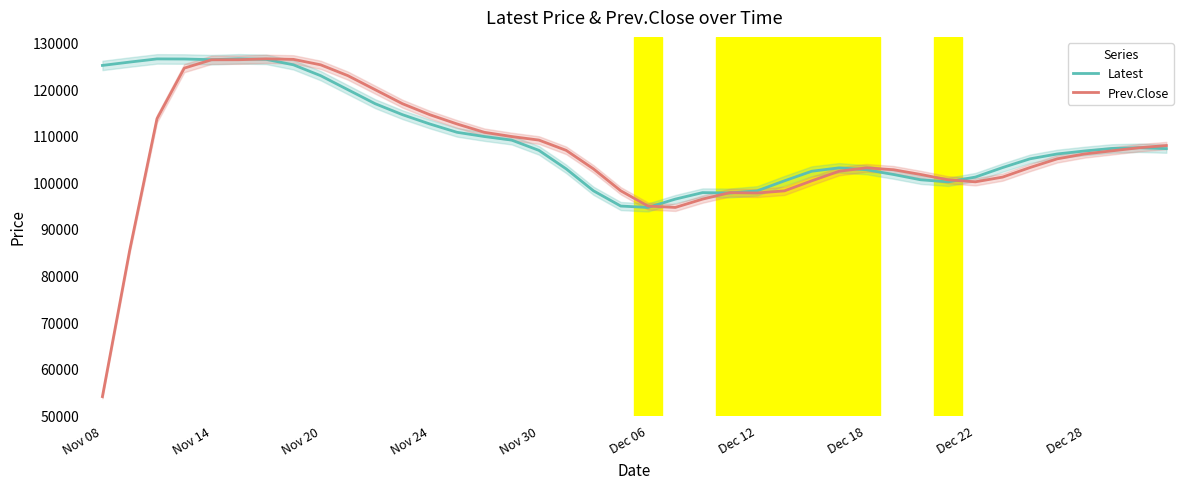

What position from the left is 30?

31